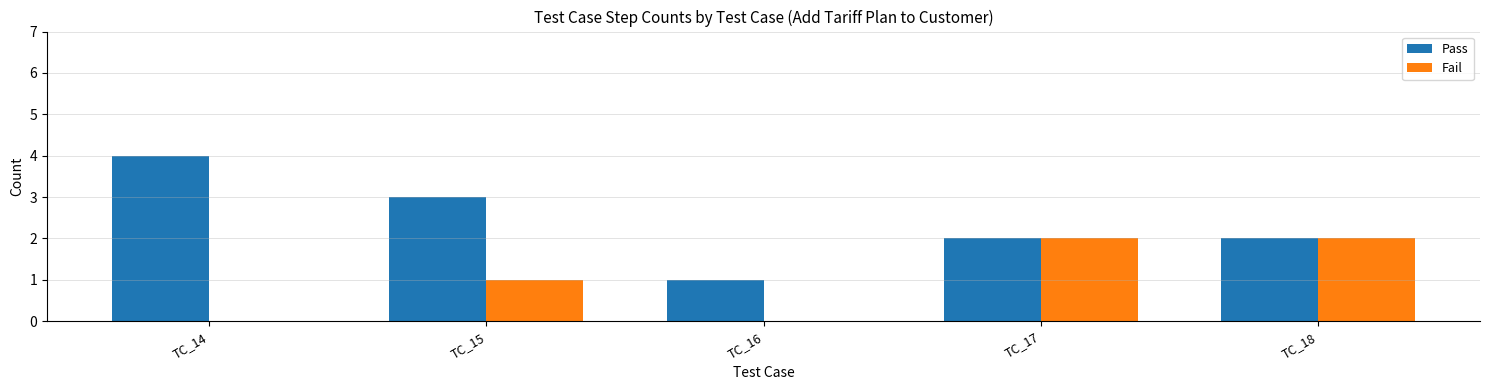

What is the maximum value shown in the chart?

4